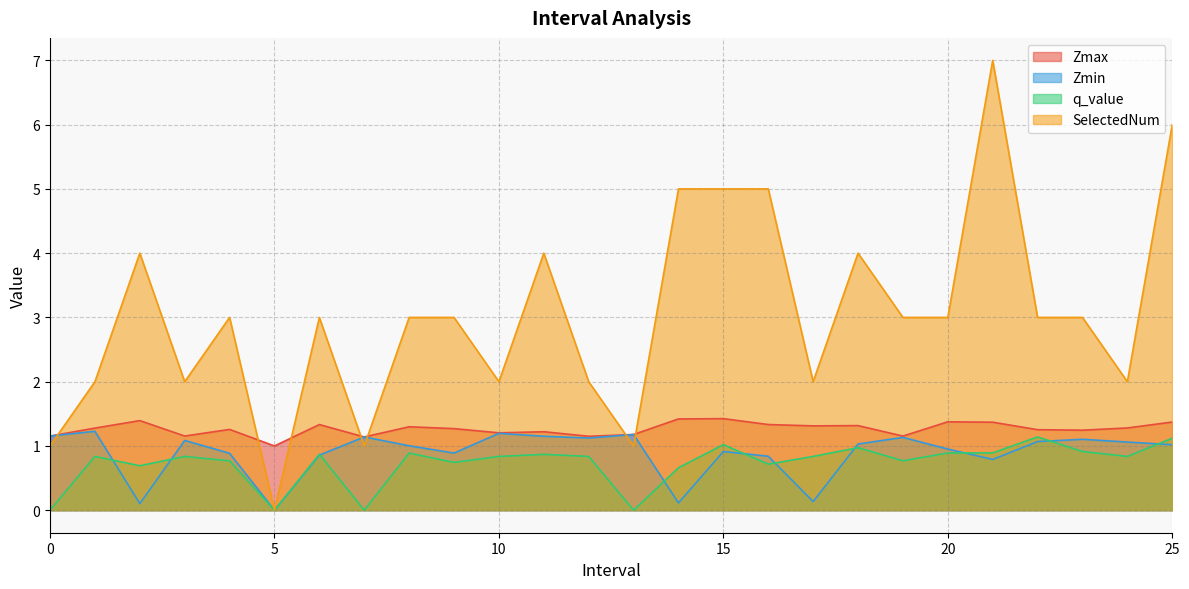

How many series are shown in this chart?

4